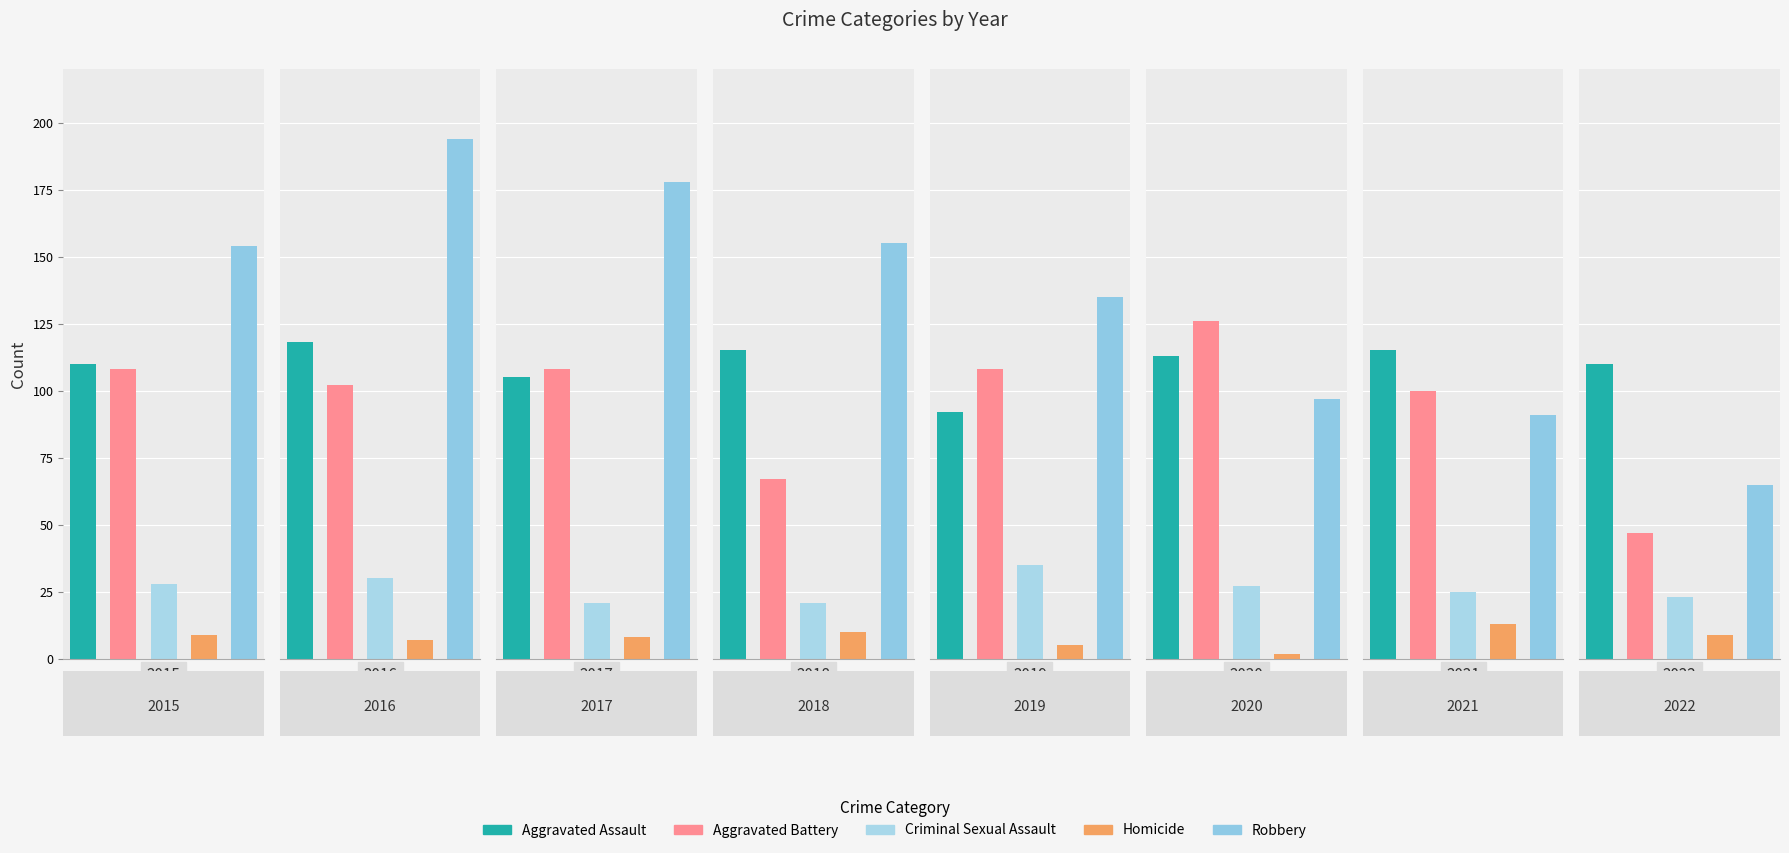

Which series has the largest total across all categories?

Robbery